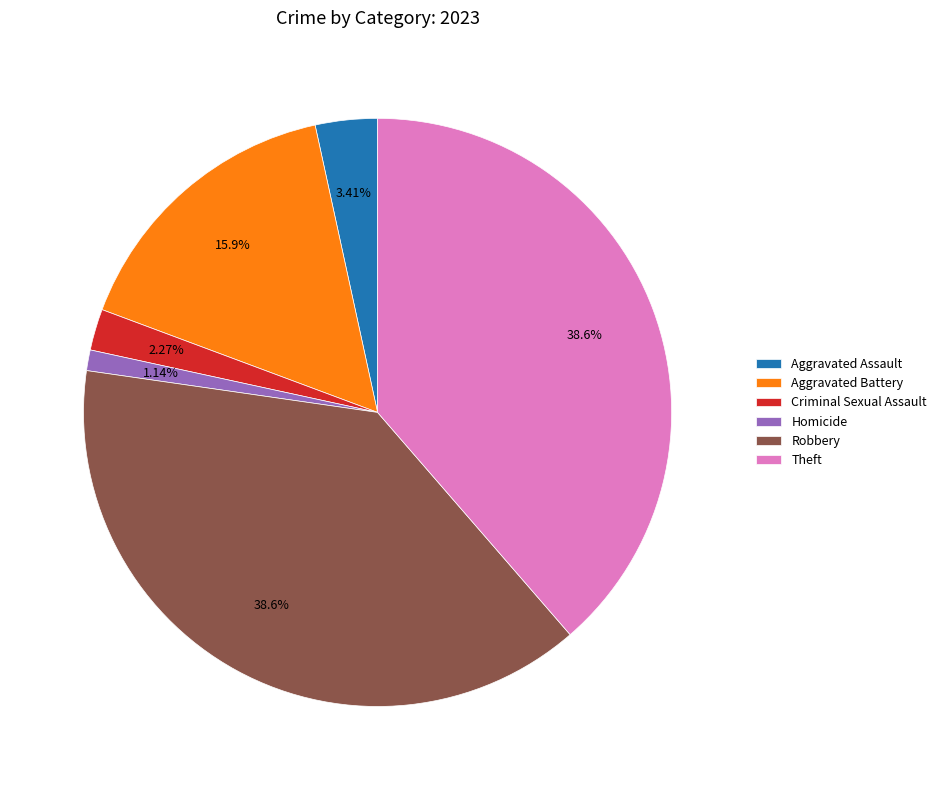

Count the number of slices in the pie.

6